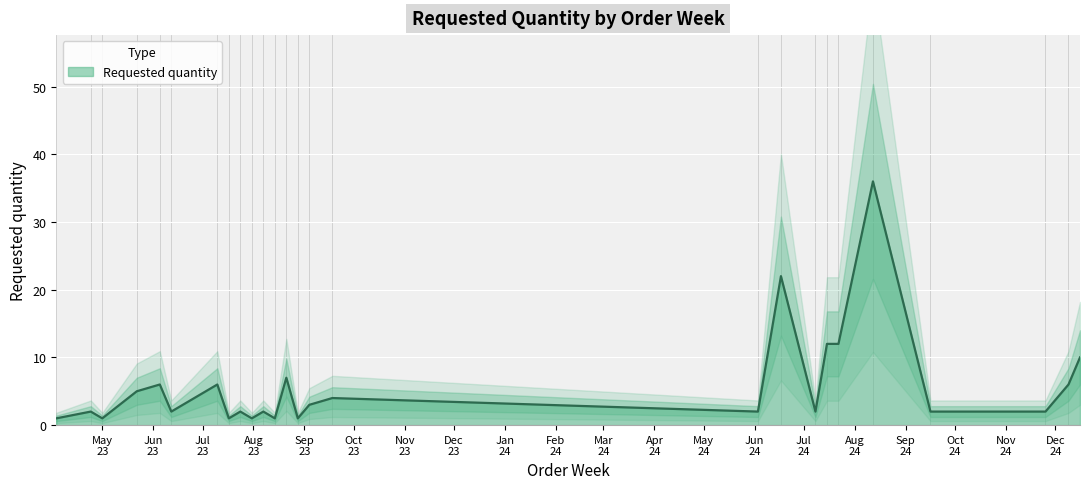

What is the difference between the values at 2024-09-16 and 2024-12-09?

4